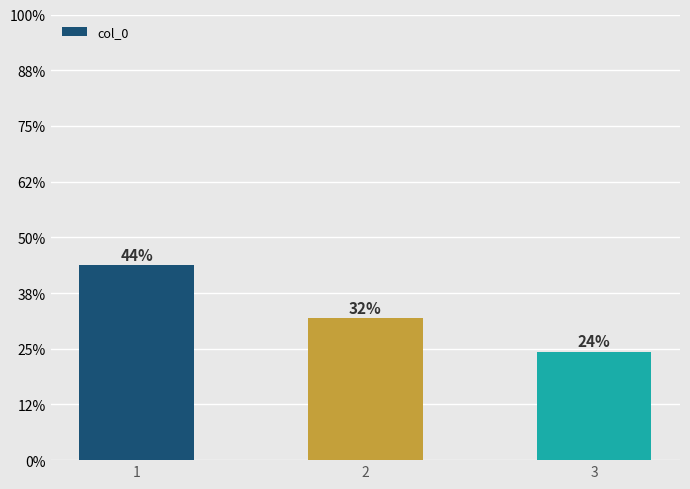

What is the maximum value shown in the chart?

457243